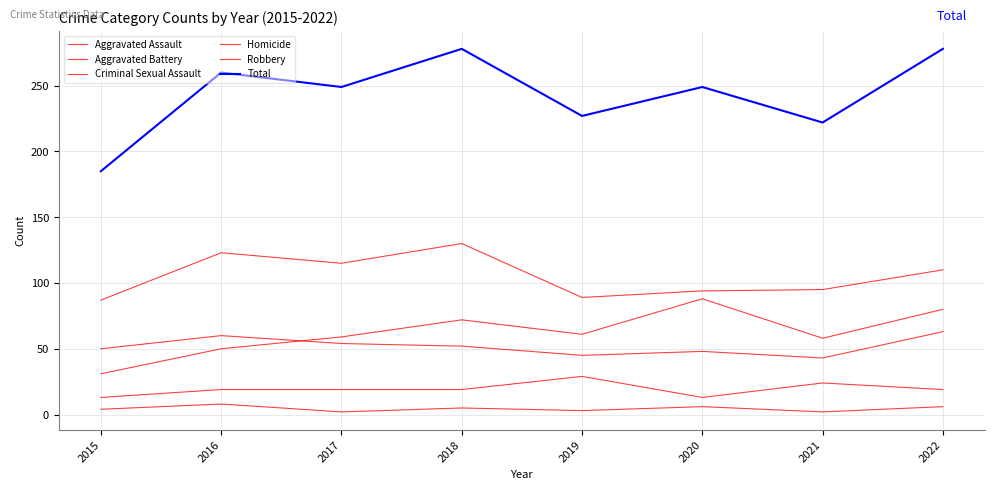

At which label is Aggravated Battery closest to 53?

2017